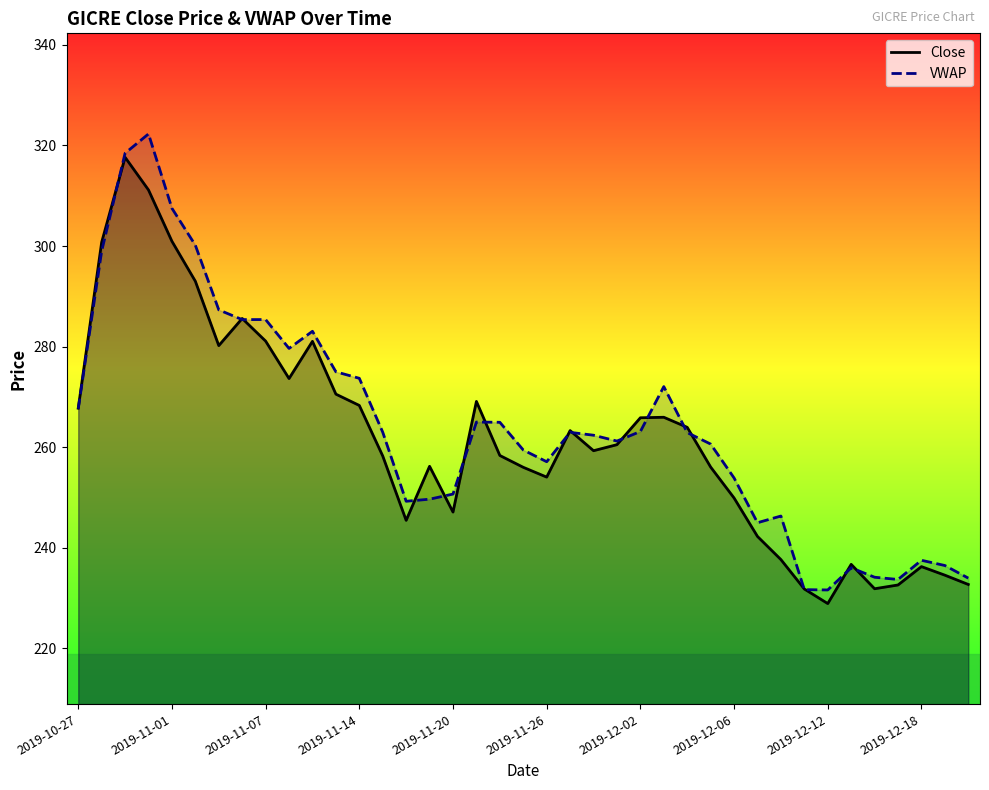

Which series has the widest spread of values?

VWAP